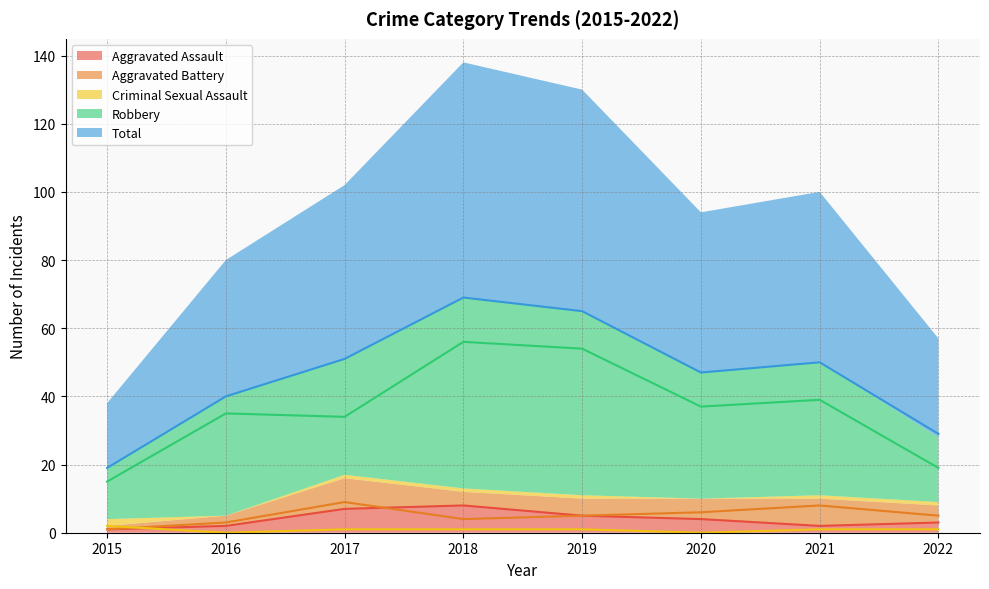

How many interior local peaks does the Aggravated Battery series have?

2